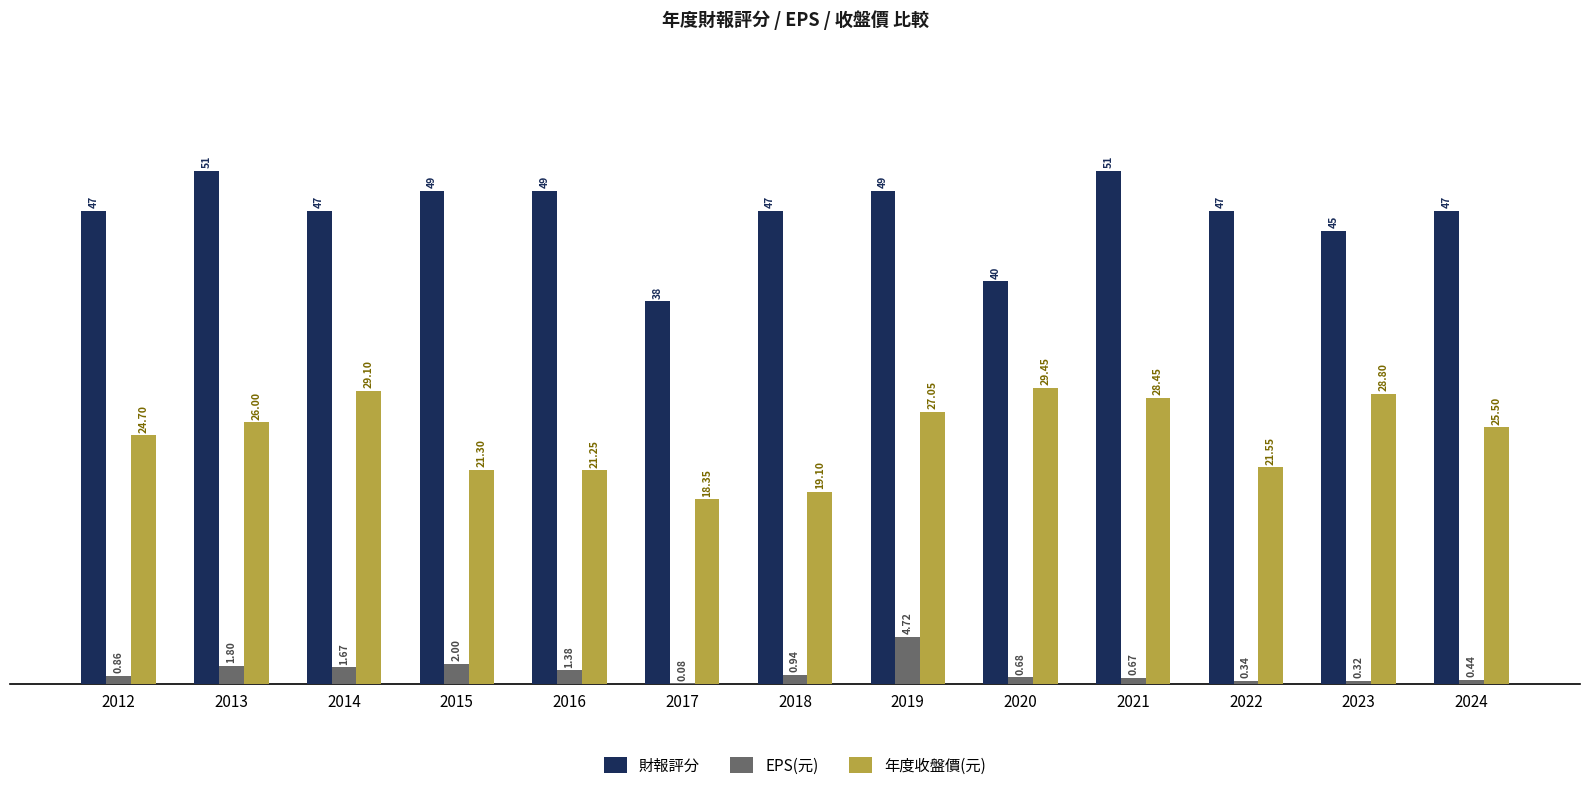

What is the sum of the EPS(元) values at 2015 and 2019?

6.7